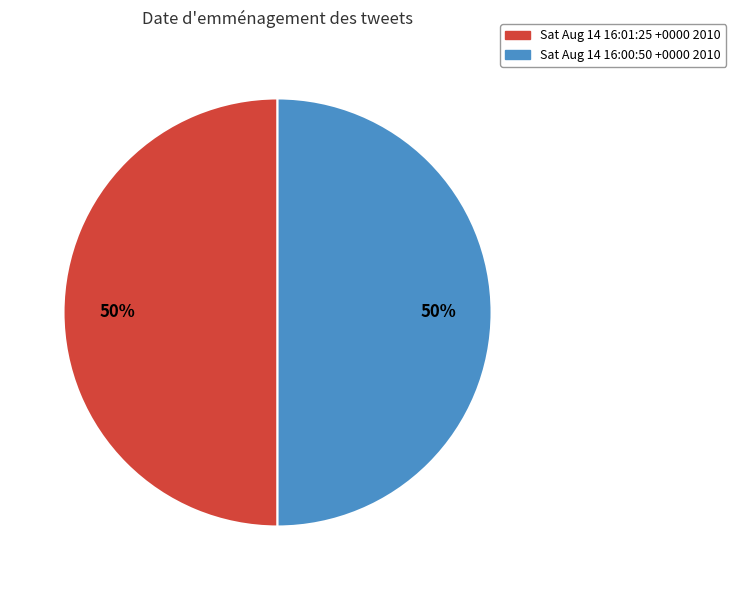

To the nearest percent, what percentage of the pie is Sat Aug 14 16:01:25 +0000 2010?

50%